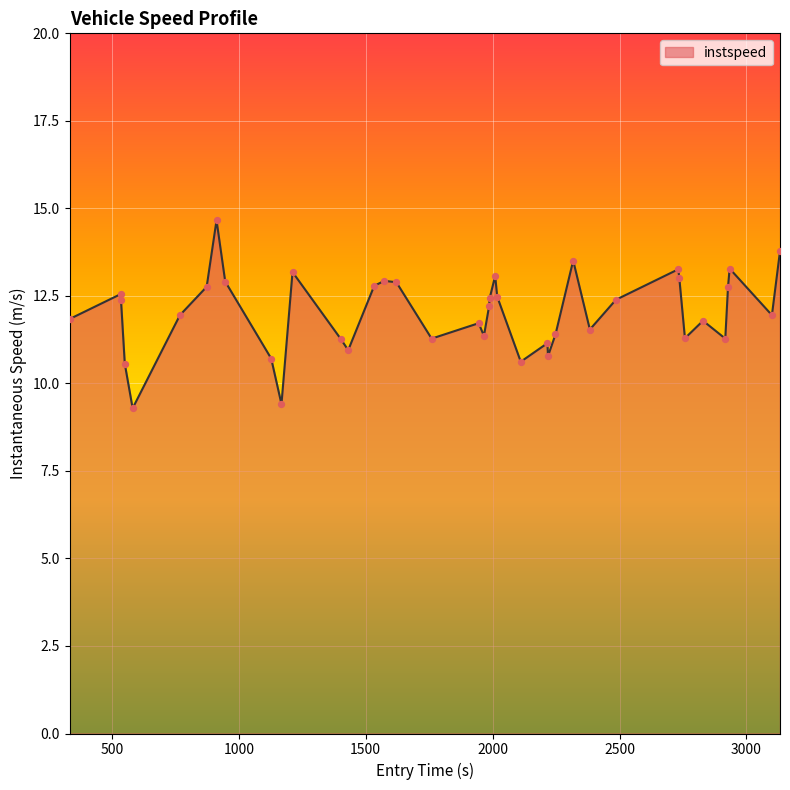

What is the difference between the maximum and minimum values?

5.4